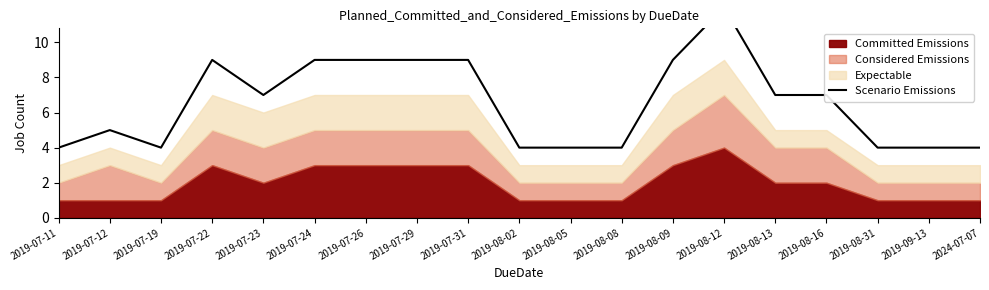

How many interior local valleys (lower than both neighbors) does the data have?

2